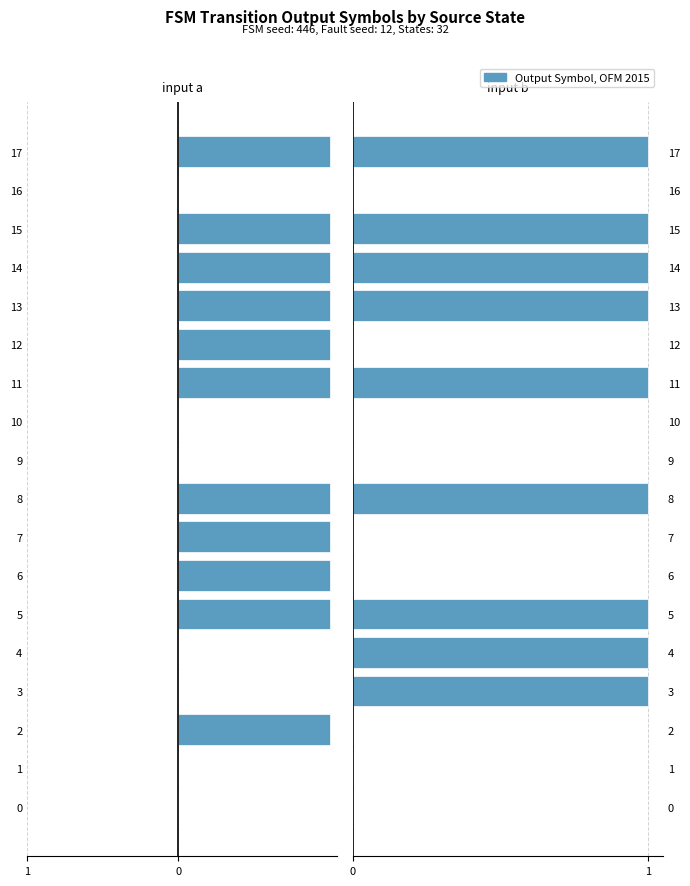

How many data points in input b (output) are less than 1?

9